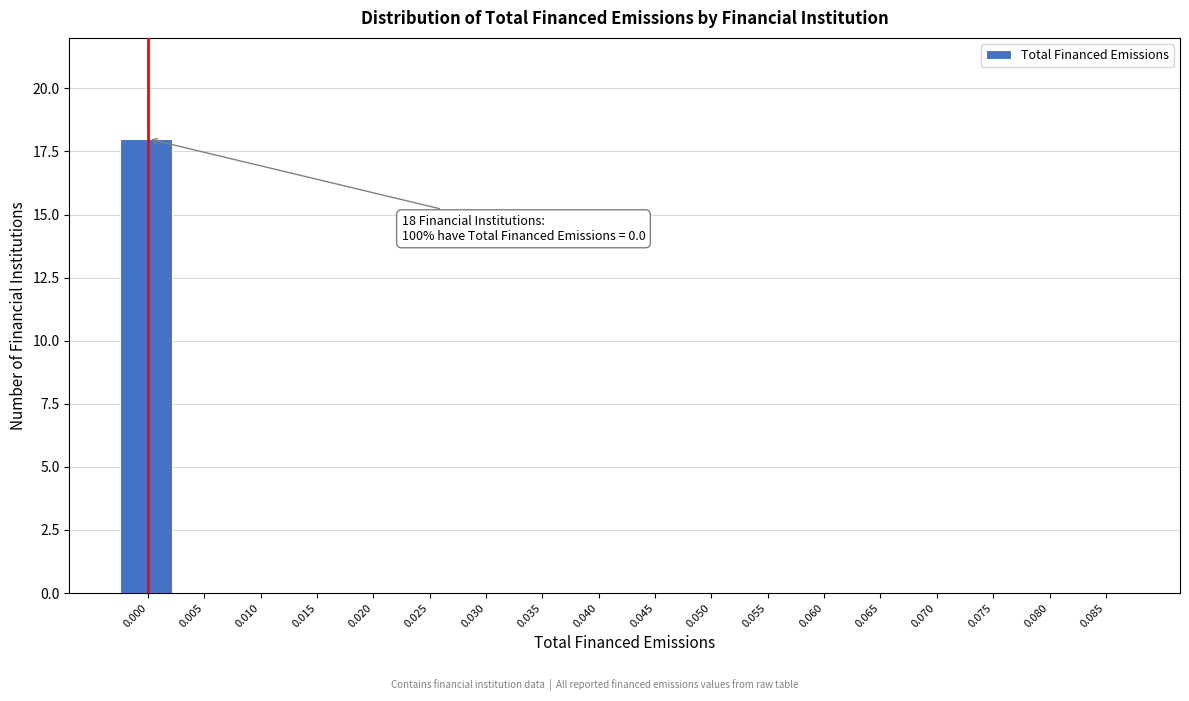

Reading left to right, transcribe all the data shown in this chart.

0.000=18	0.005=0	0.010=0	0.015=0	0.020=0	0.025=0	0.030=0	0.035=0	0.040=0	0.045=0	0.050=0	0.055=0	0.060=0	0.065=0	0.070=0	0.075=0	0.080=0	0.085=0